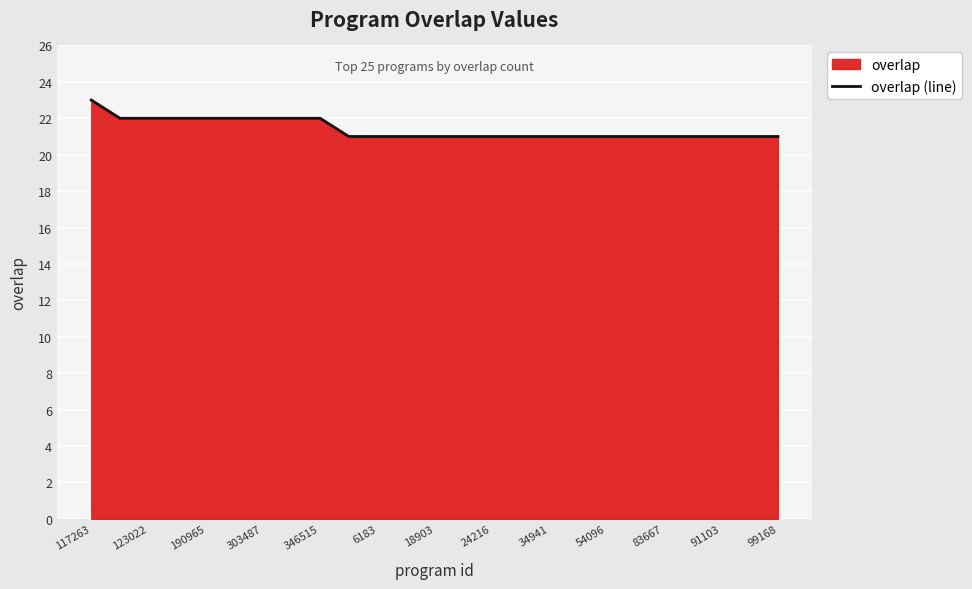

What is the maximum value shown in the chart?

23